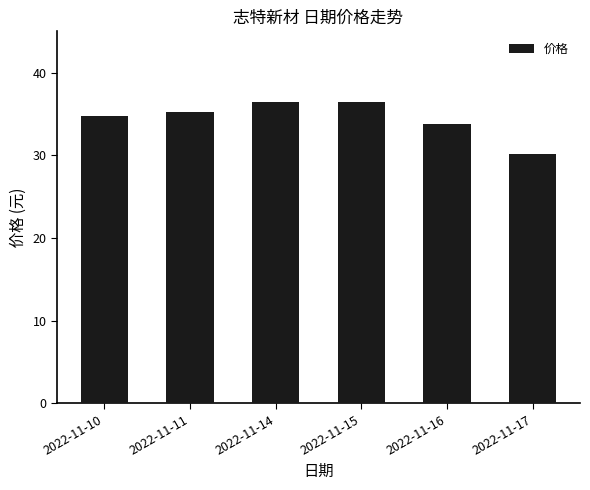

How many values are below 35?

3